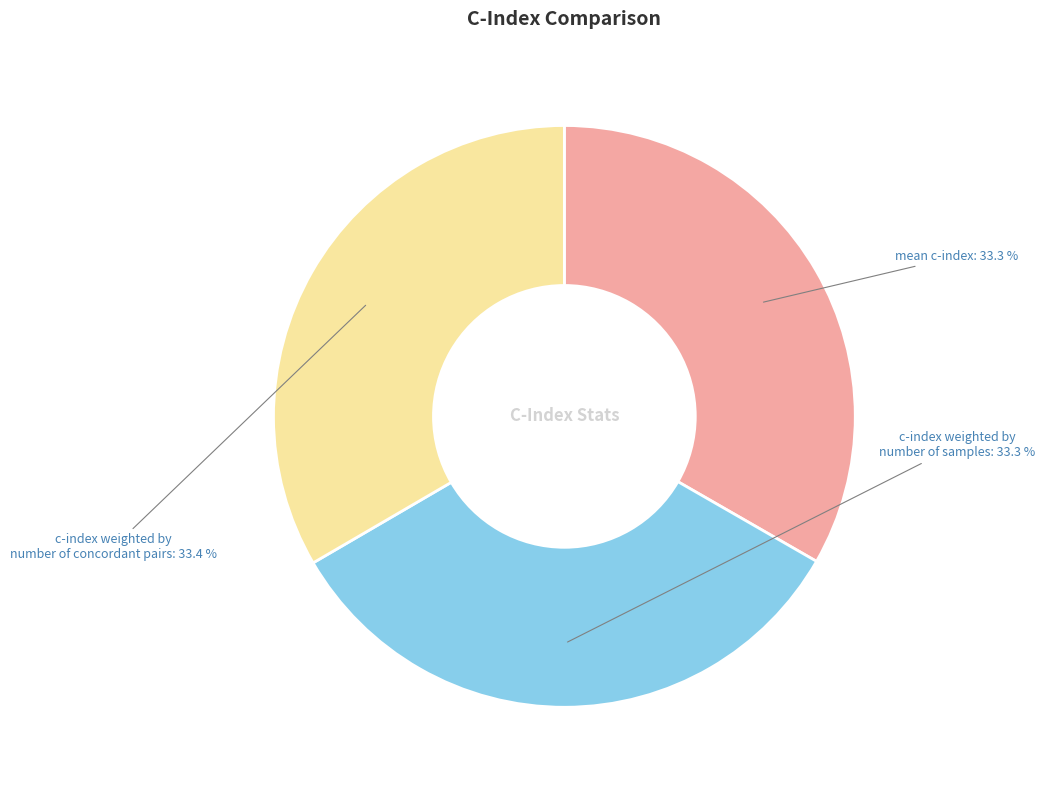

Is c-index weighted by number of samples the majority of the pie?

No